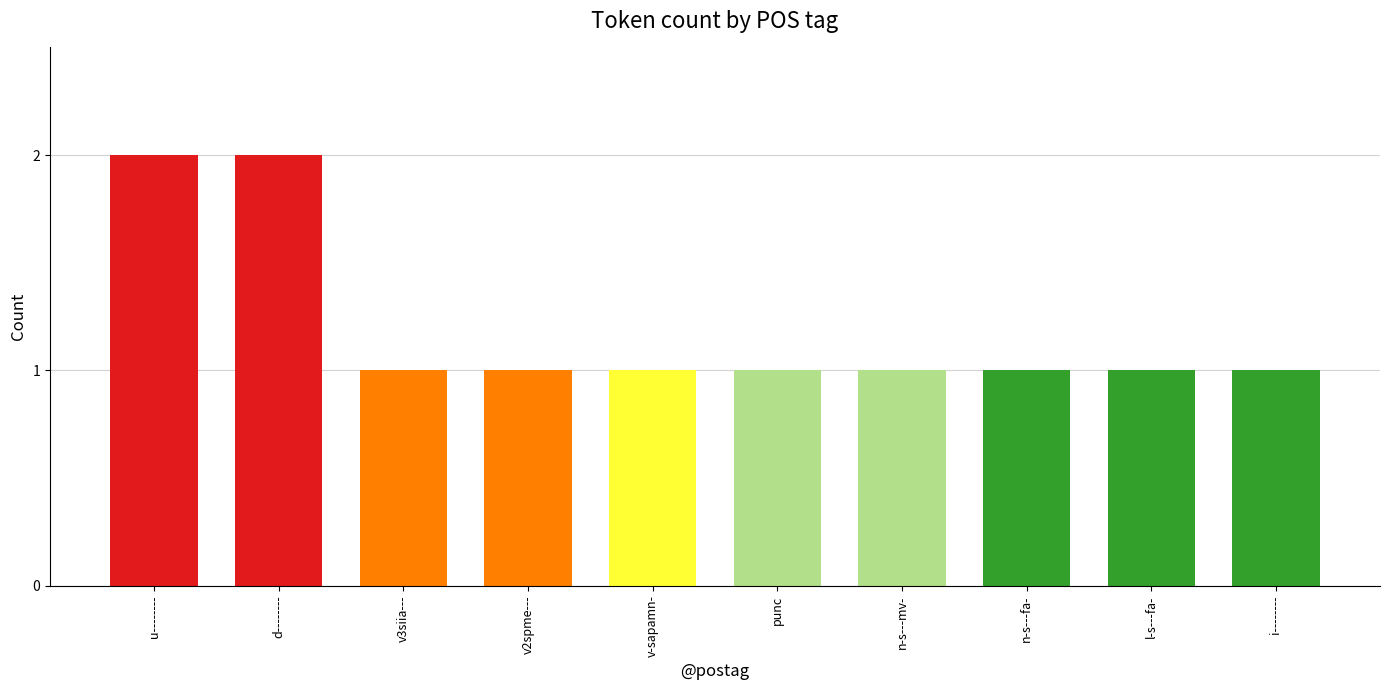

Is it true that the value at i-------- is 0?

False